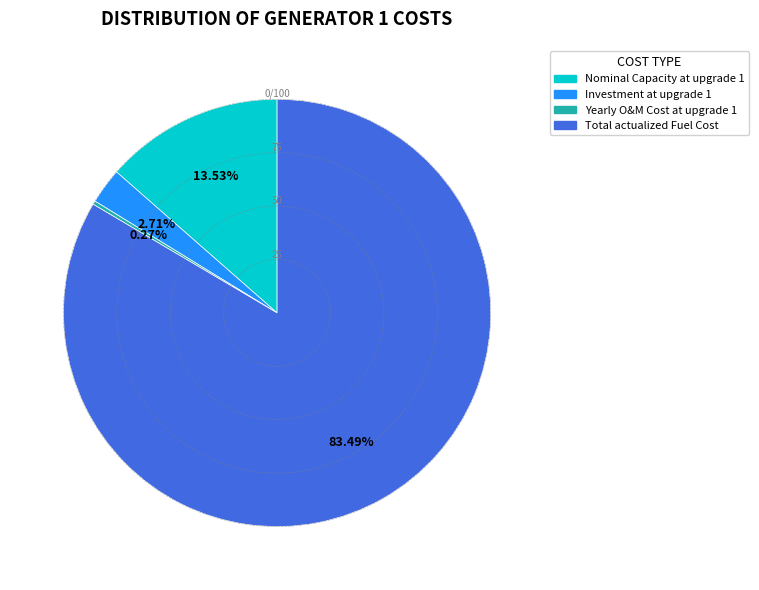

Combined, do Nominal Capacity at upgrade 1 and Investment at upgrade 1 account for over 50%?

No